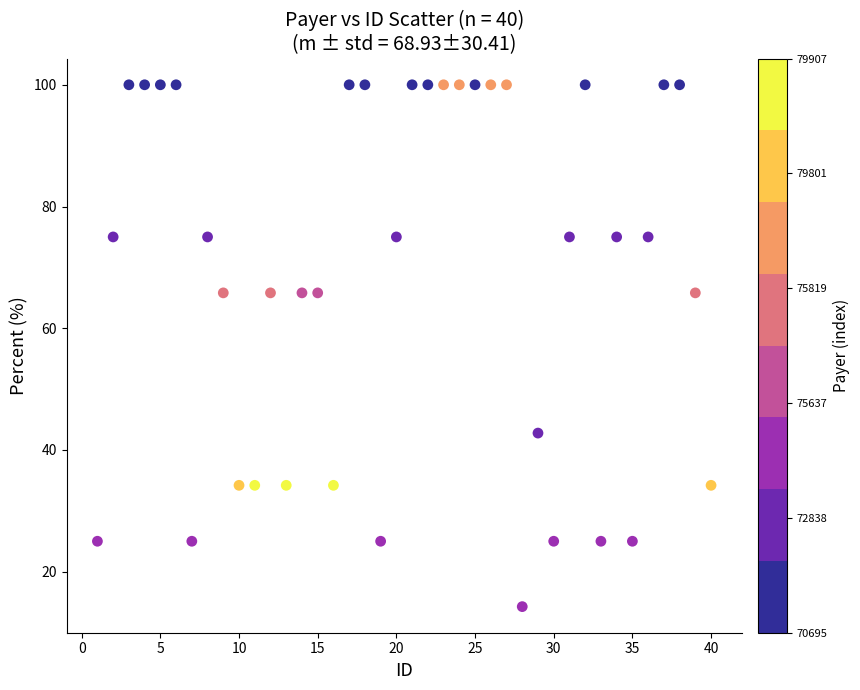

What is the range of X values (max minus min)?

39.0